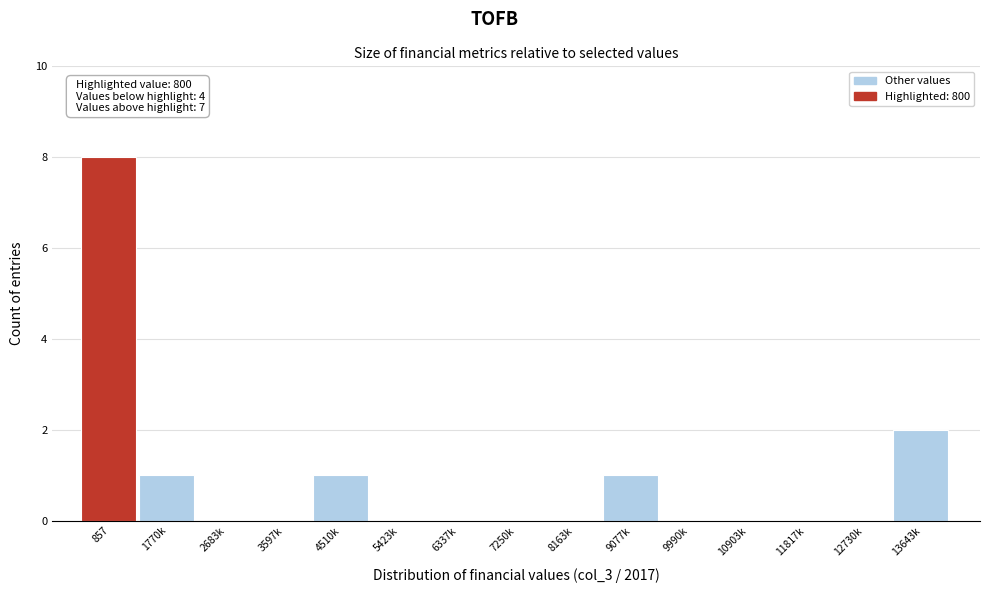

Reading left to right, transcribe all the data shown in this chart.

857=8	1770k=1	2683k=0	3597k=0	4510k=1	5423k=0	6337k=0	7250k=0	8163k=0	9077k=1	9990k=0	10903k=0	11817k=0	12730k=0	13643k=2